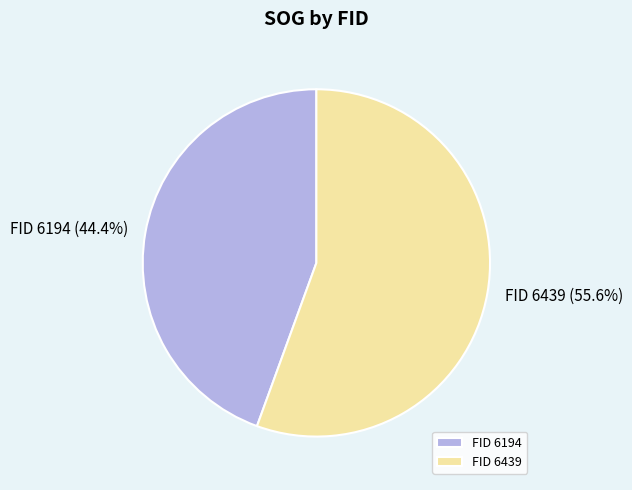

Which has a higher value, FID 6439 or FID 6194?

FID 6439